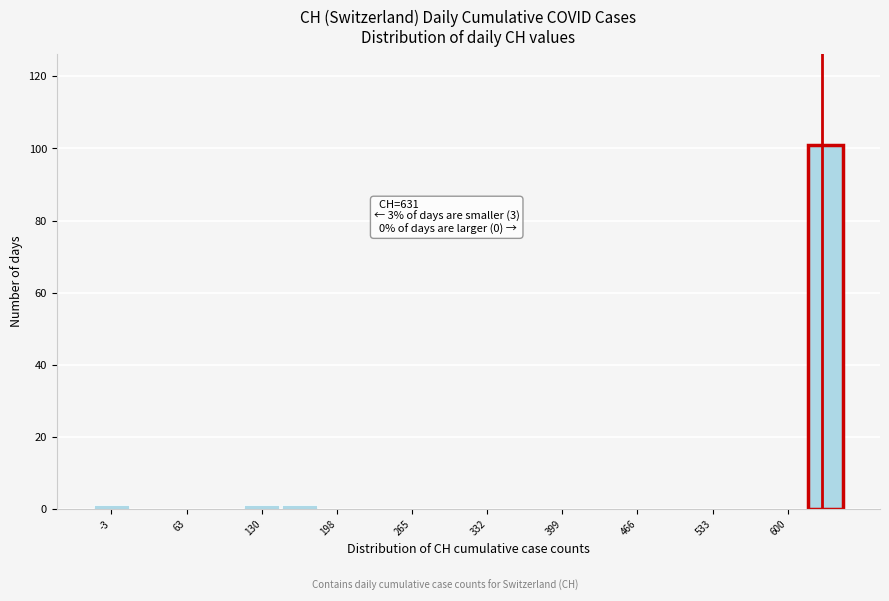

Around what value on the x-axis is the tallest bar? Give the approximate position of its centre, as read against the axis.

630